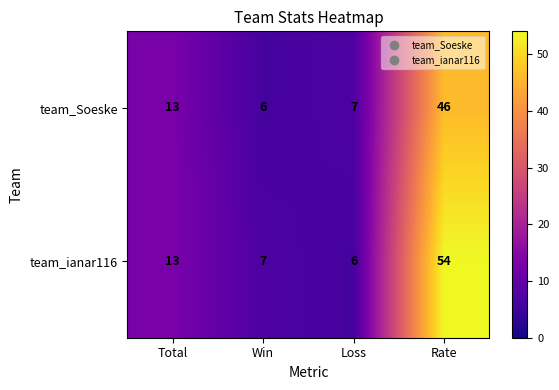

Rank the series by their average value, from lowest to highest.

team_Soeske, team_ianar116